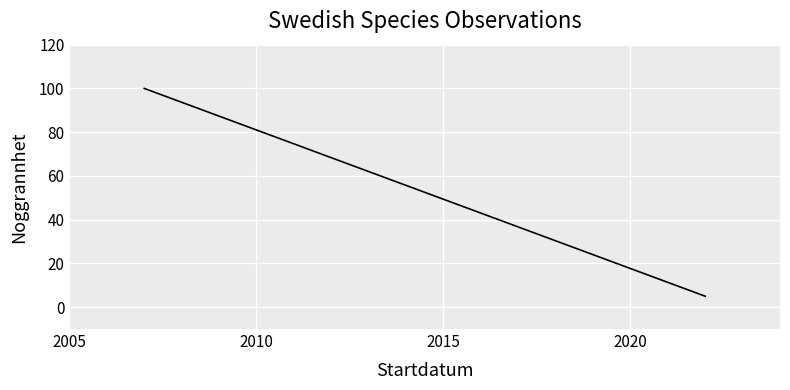

What is the sum of the values at 2010 and 2005?

10